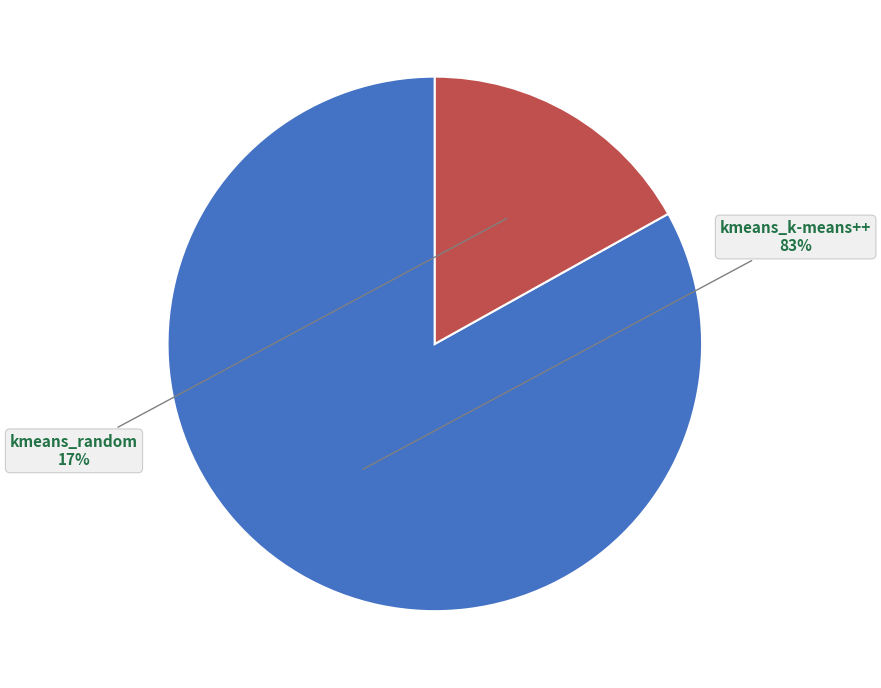

Rank the categories by value from lowest to highest.

kmeans_random, kmeans_k-means++